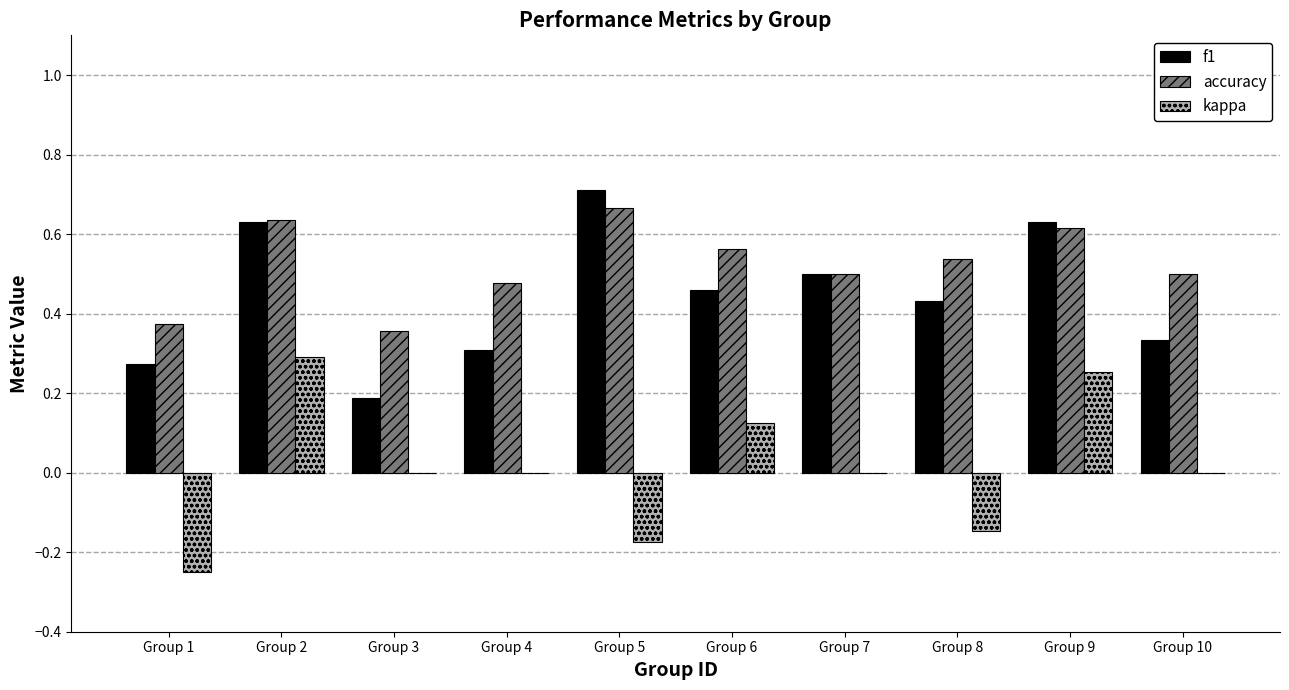

Which series has the largest total across all categories?

accuracy